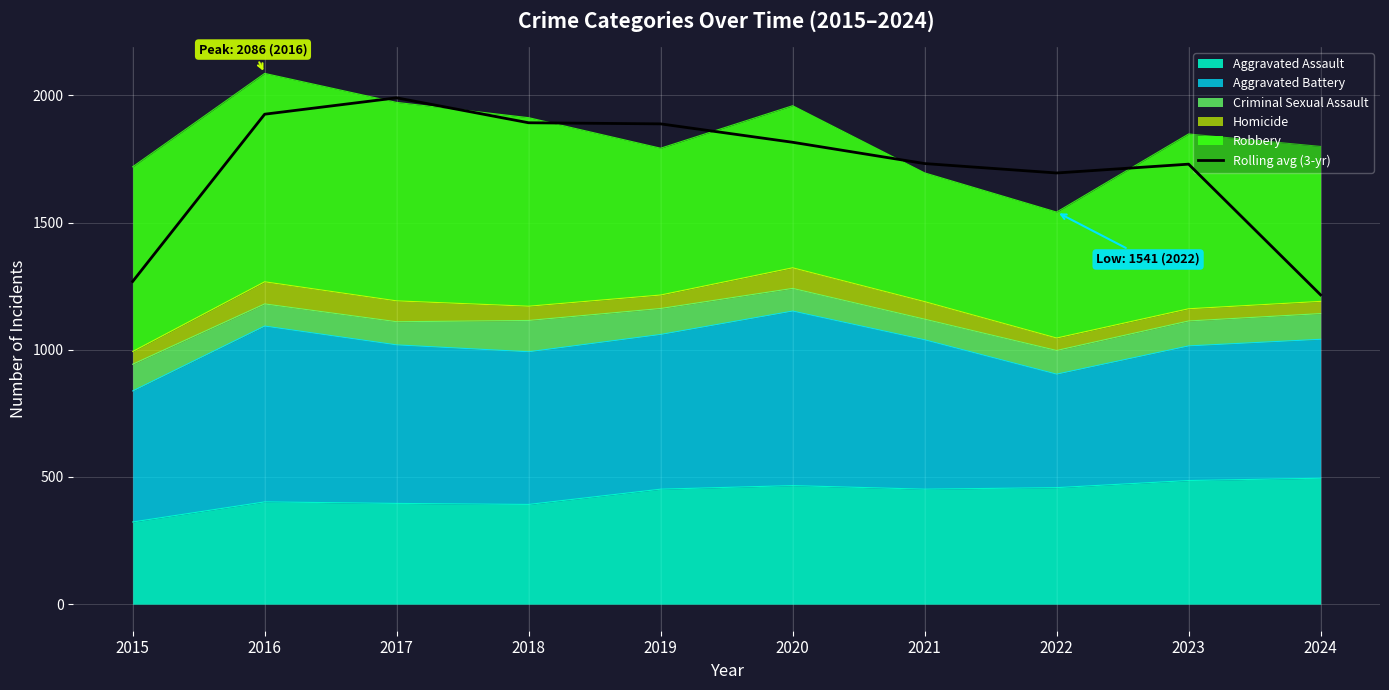

What is the average value?

1715.0